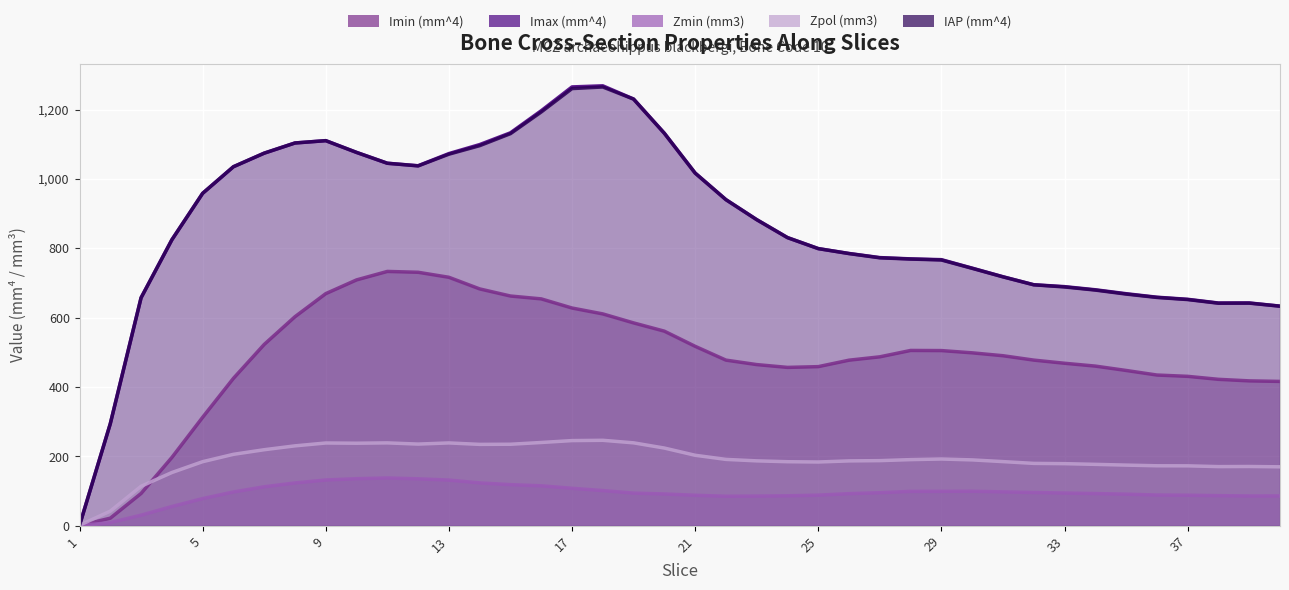

What is the value of the Zmin (mm3) point at the 33rd from the left?

94.6